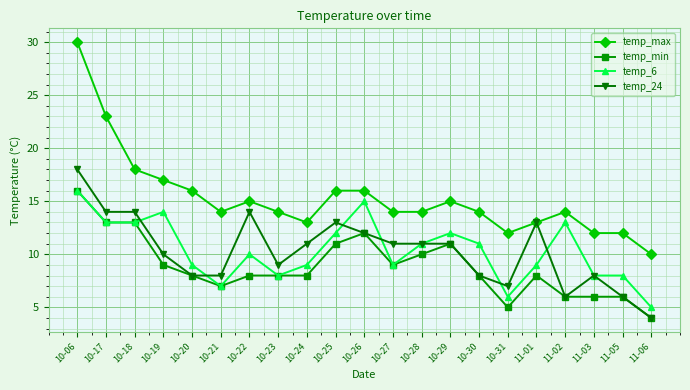

What is the sum of all temp_24 values?

216